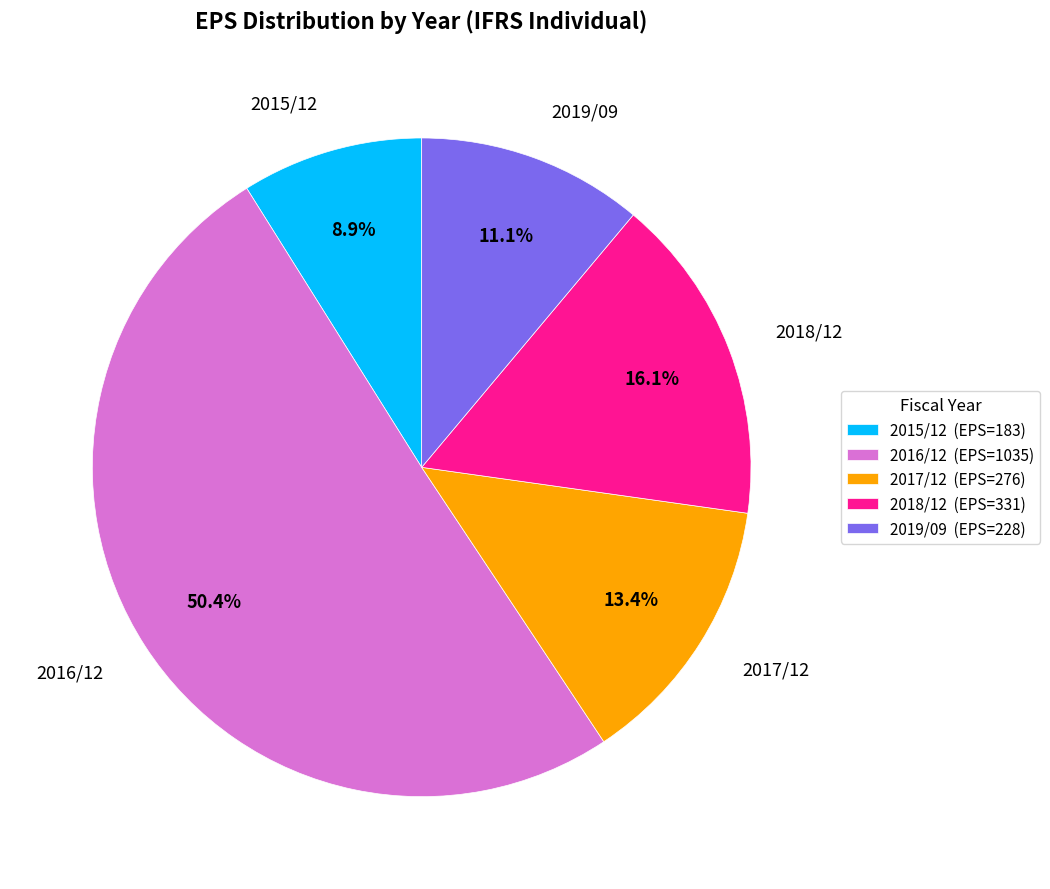

How many segments does this pie chart have?

5